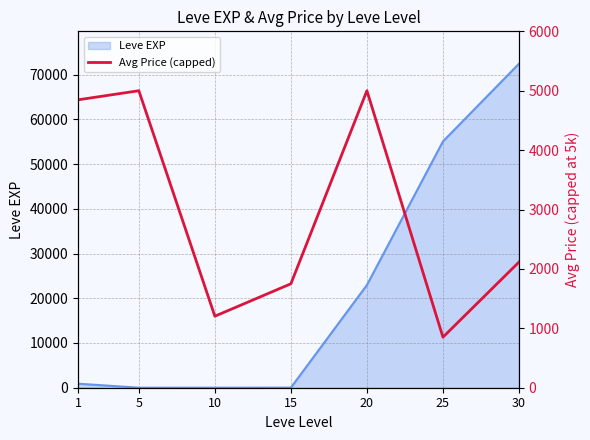

At which category does the chart reach its minimum across all series?

25